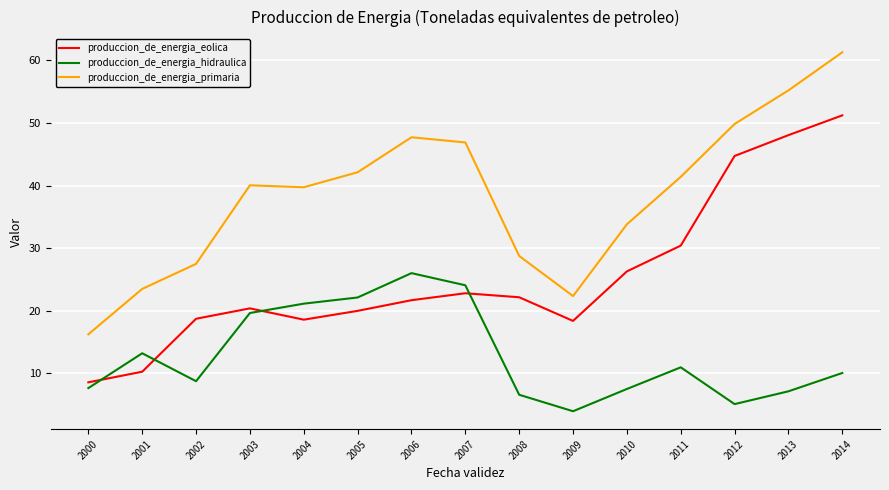

Rank the series by their maximum value, from highest to lowest.

produccion_de_energia_primaria, produccion_de_energia_eolica, produccion_de_energia_hidraulica